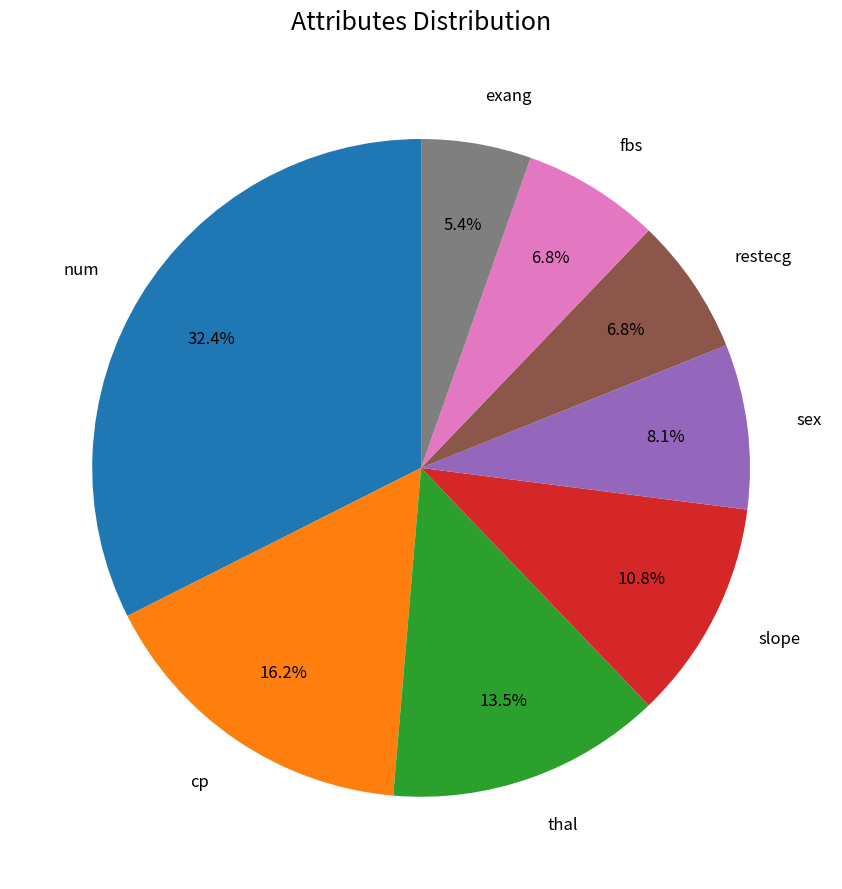

Is there a majority slice in this chart?

No